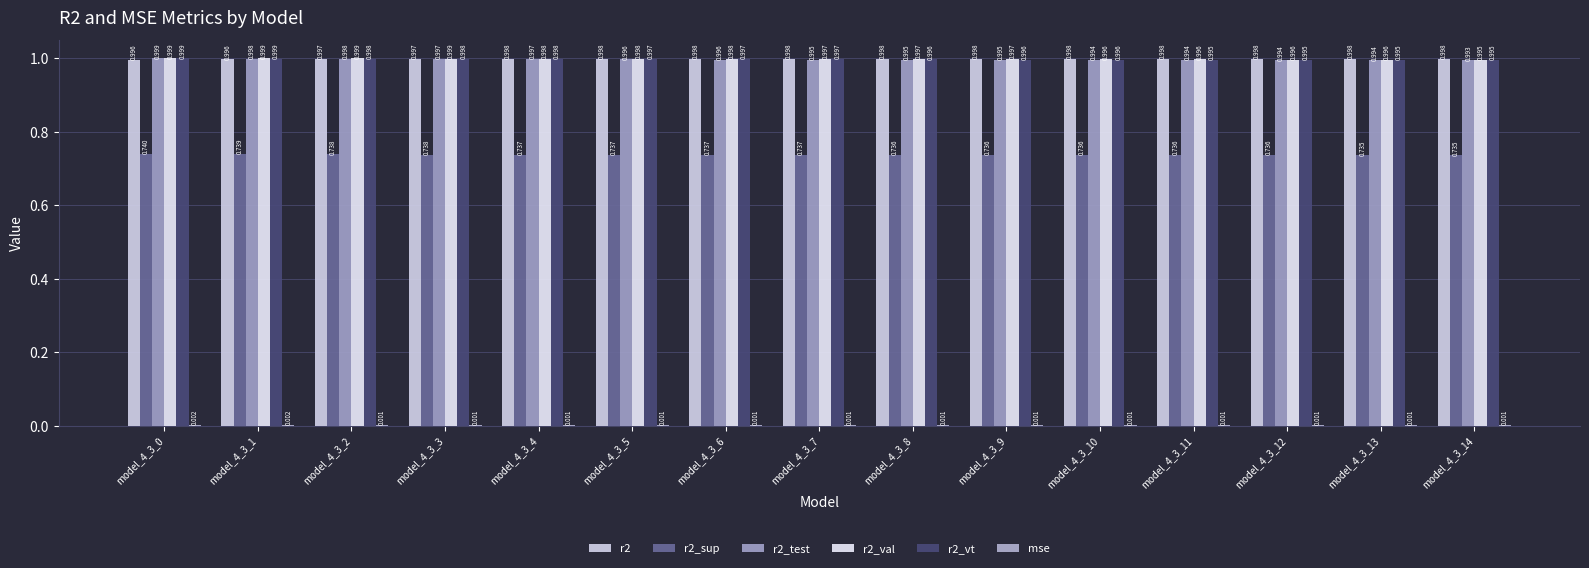

Does the chart contain stacked bars?

No